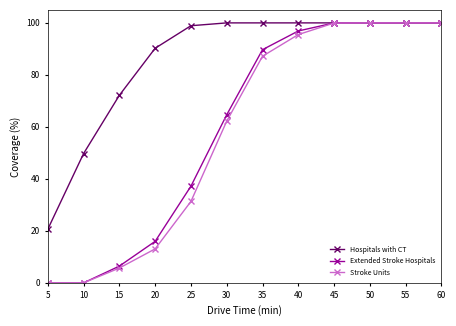

What is the value of the Stroke Units point at the 3rd from the left?

5.7